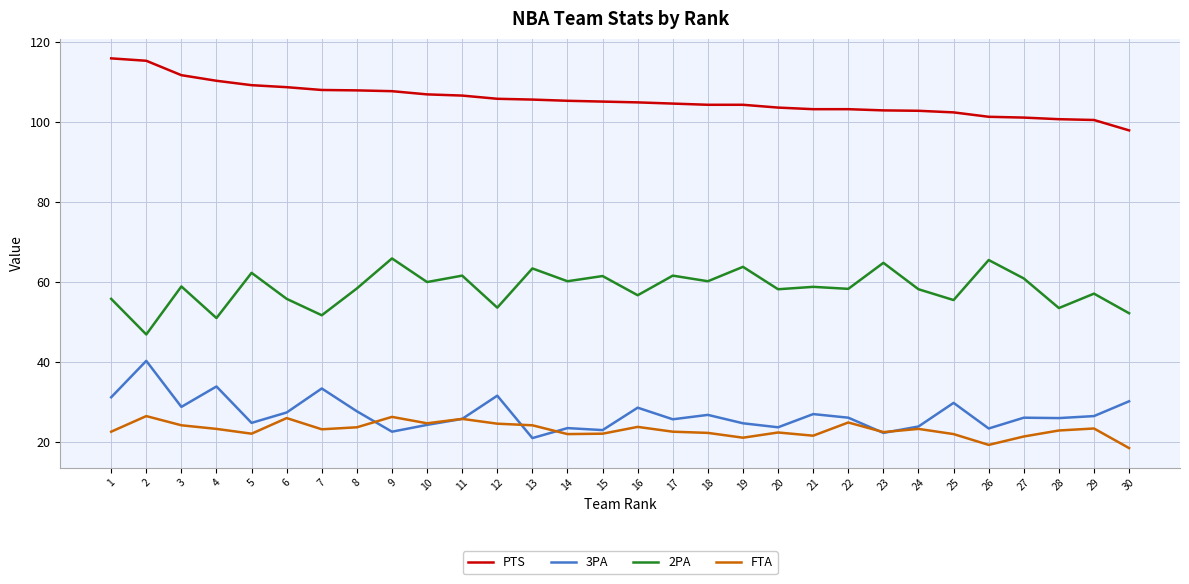

True or false: 2PA and PTS intersect in this chart.

False